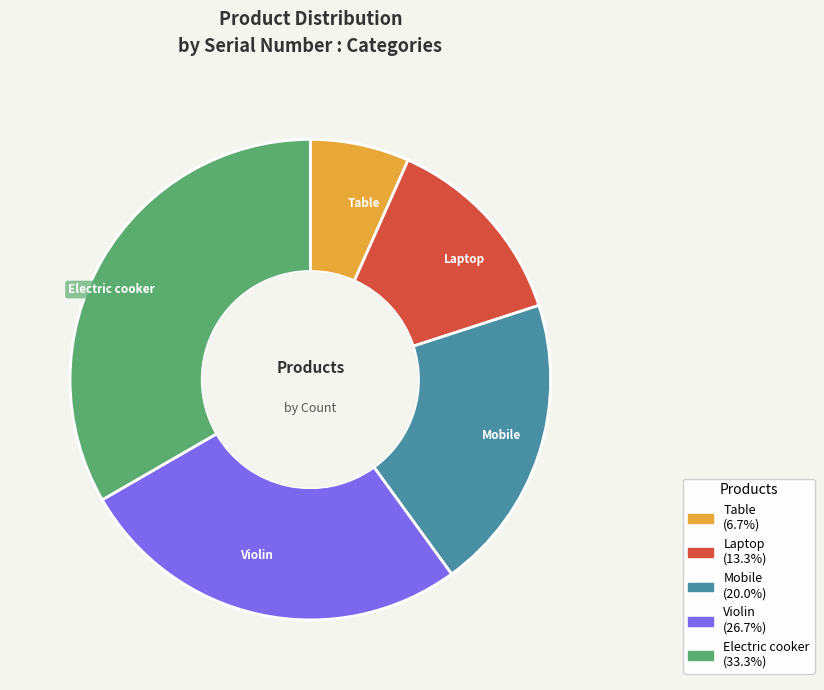

Is Mobile the majority of the pie?

No